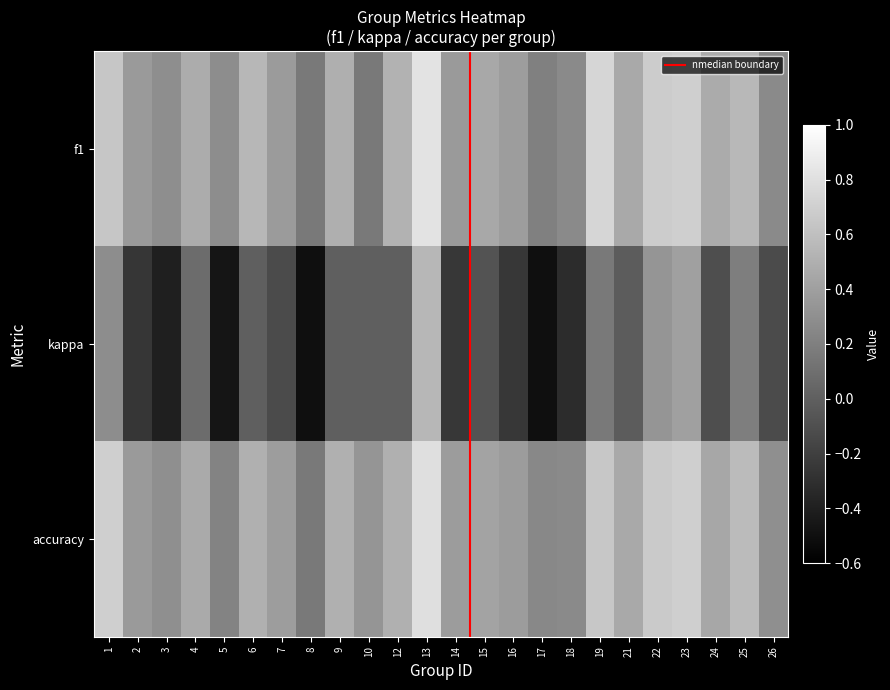

How many series are shown in this chart?

3